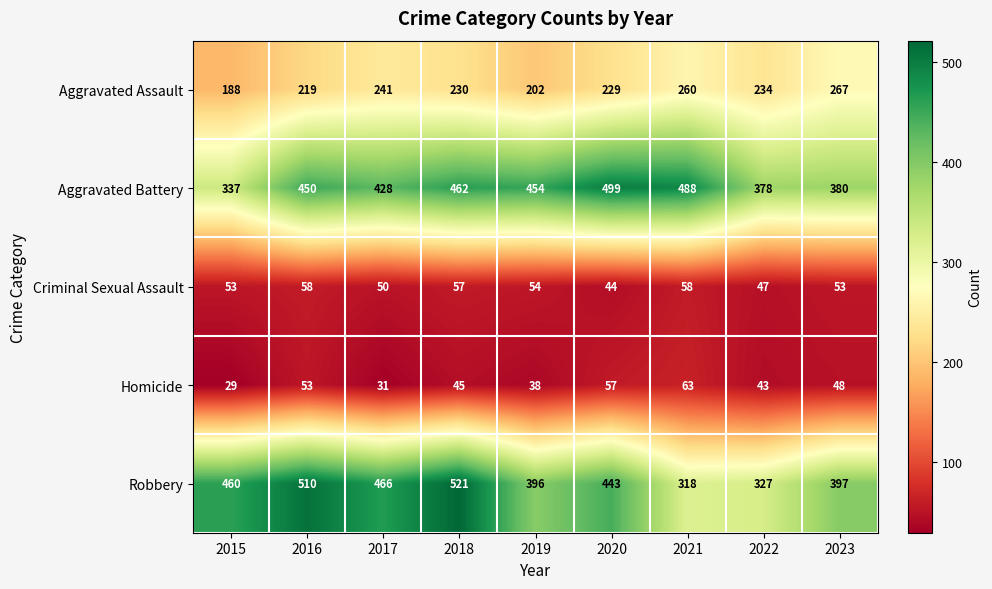

At which category is the sum across all series the highest?

2018